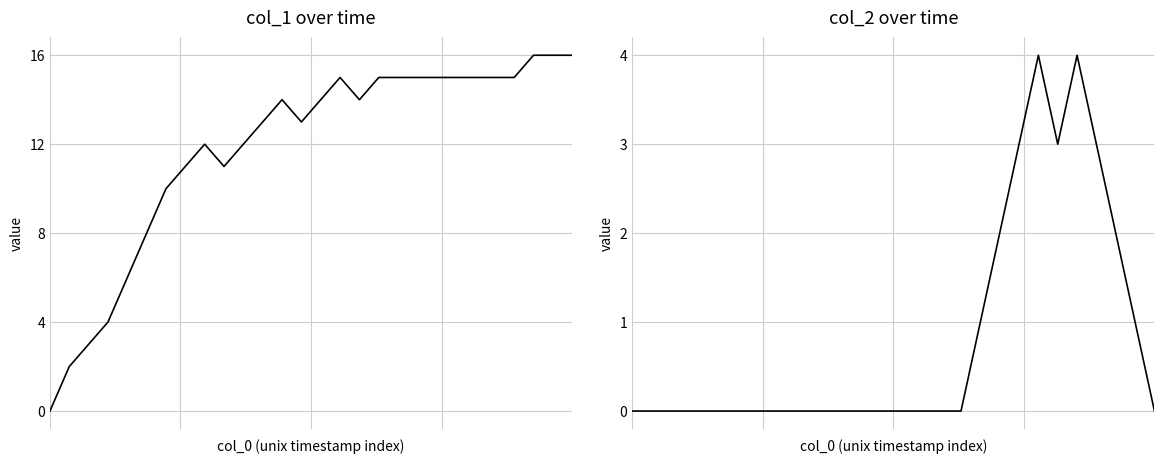

List the series in order of their overall mean, lowest first.

col_2, col_1